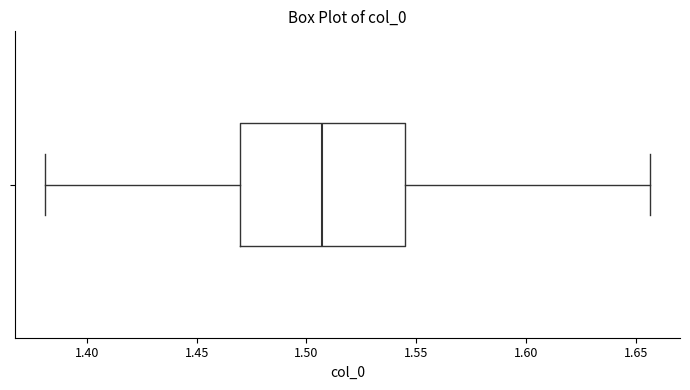

Transcribe this box plot: give where the median line is, the range the box spans, and where the two whiskers end, as read against the x-axis. The values are not printed on the chart, so give them approximately, as read against the axis.

median 1.505, box 1.470 to 1.545, whiskers 1.380 to 1.655